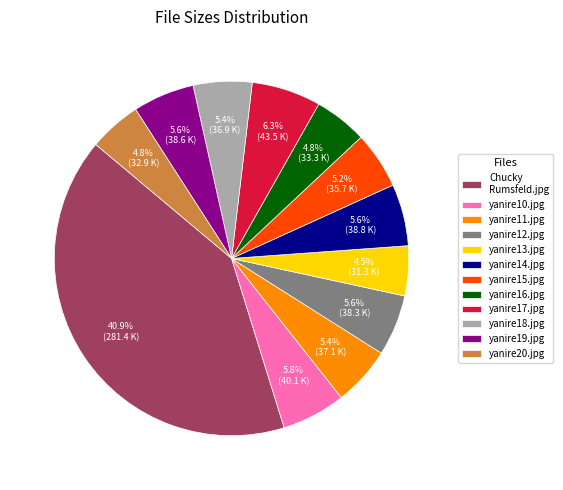

Approximately how many times larger is the value at yanire10.jpg compared to yanire18.jpg?

1.1